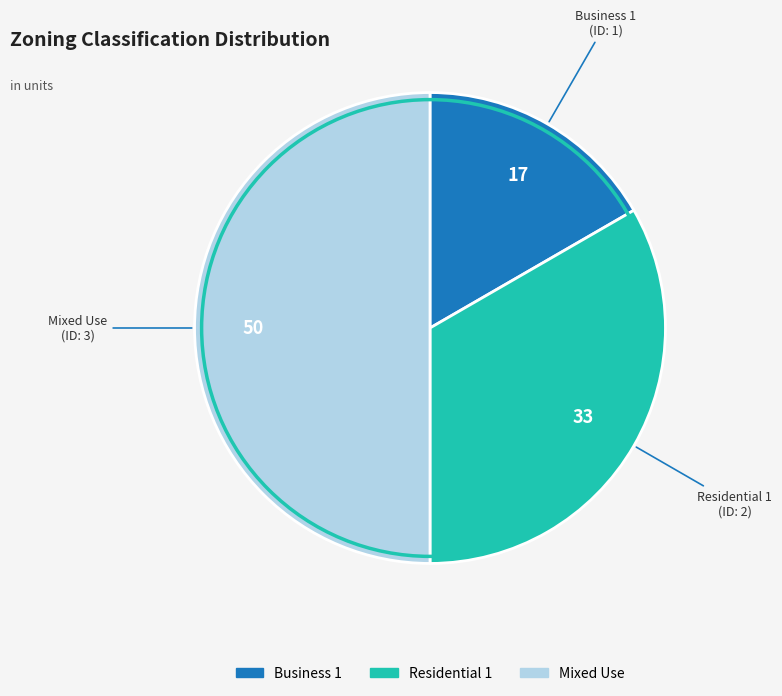

Does Residential 1 account for over 50% of the chart?

No